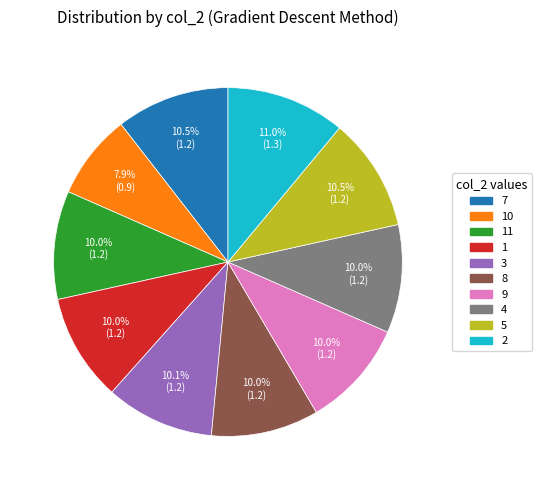

Does any single category account for the majority?

No